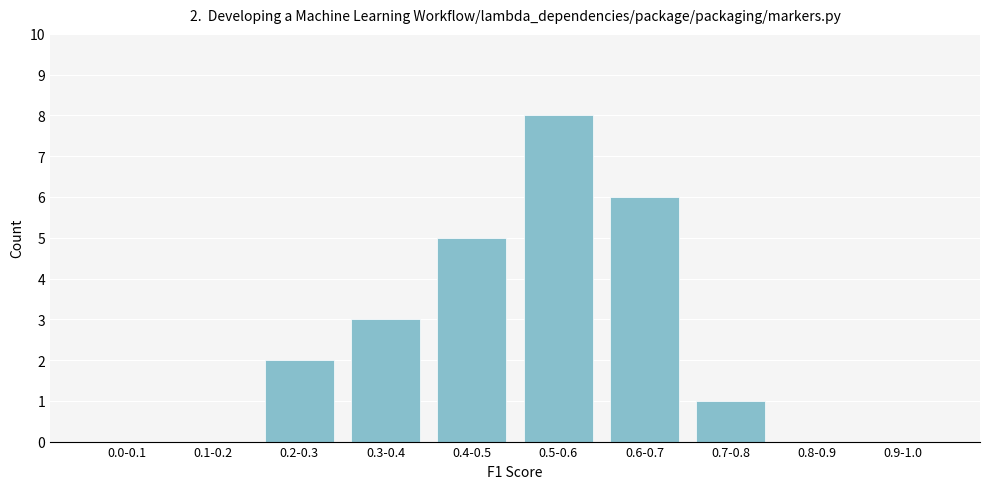

Reading left to right, transcribe all the data shown in this chart.

0.0-0.1=0	0.1-0.2=0	0.2-0.3=2	0.3-0.4=3	0.4-0.5=5	0.5-0.6=8	0.6-0.7=6	0.7-0.8=1	0.8-0.9=0	0.9-1.0=0